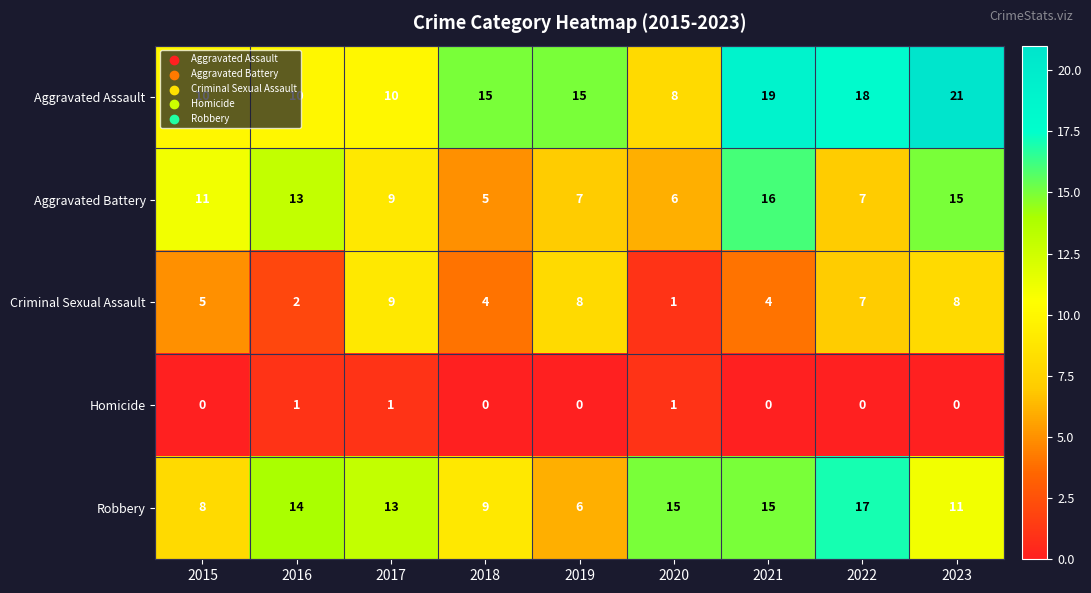

List the series in order of their peak value, highest first.

Aggravated Assault, Robbery, Aggravated Battery, Criminal Sexual Assault, Homicide